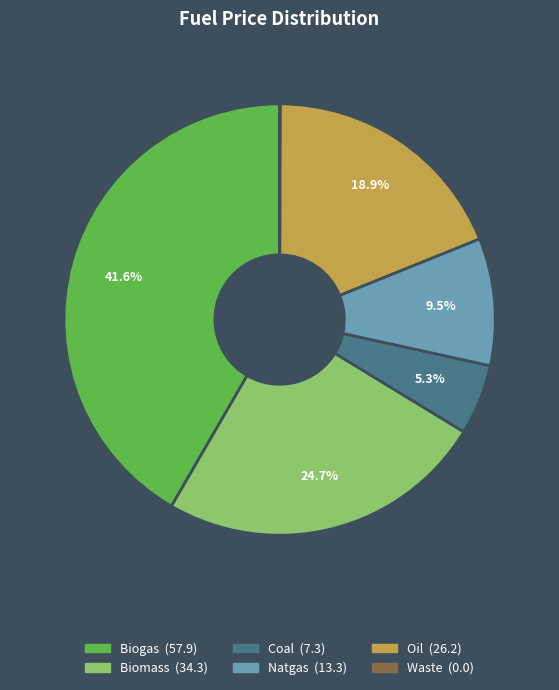

Between Natgas and Biomass, which is larger?

Biomass